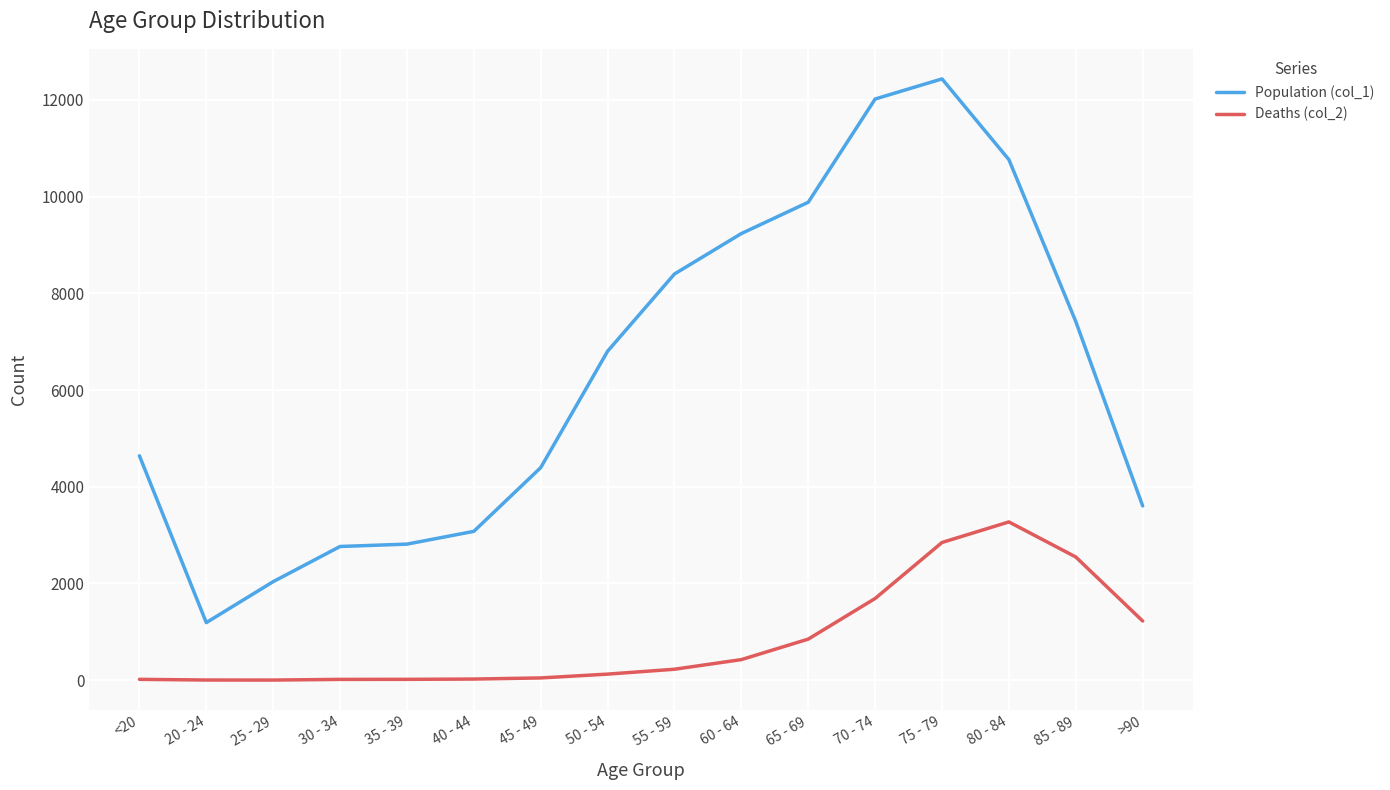

At how many categories does at least one series exceed 12341?

1